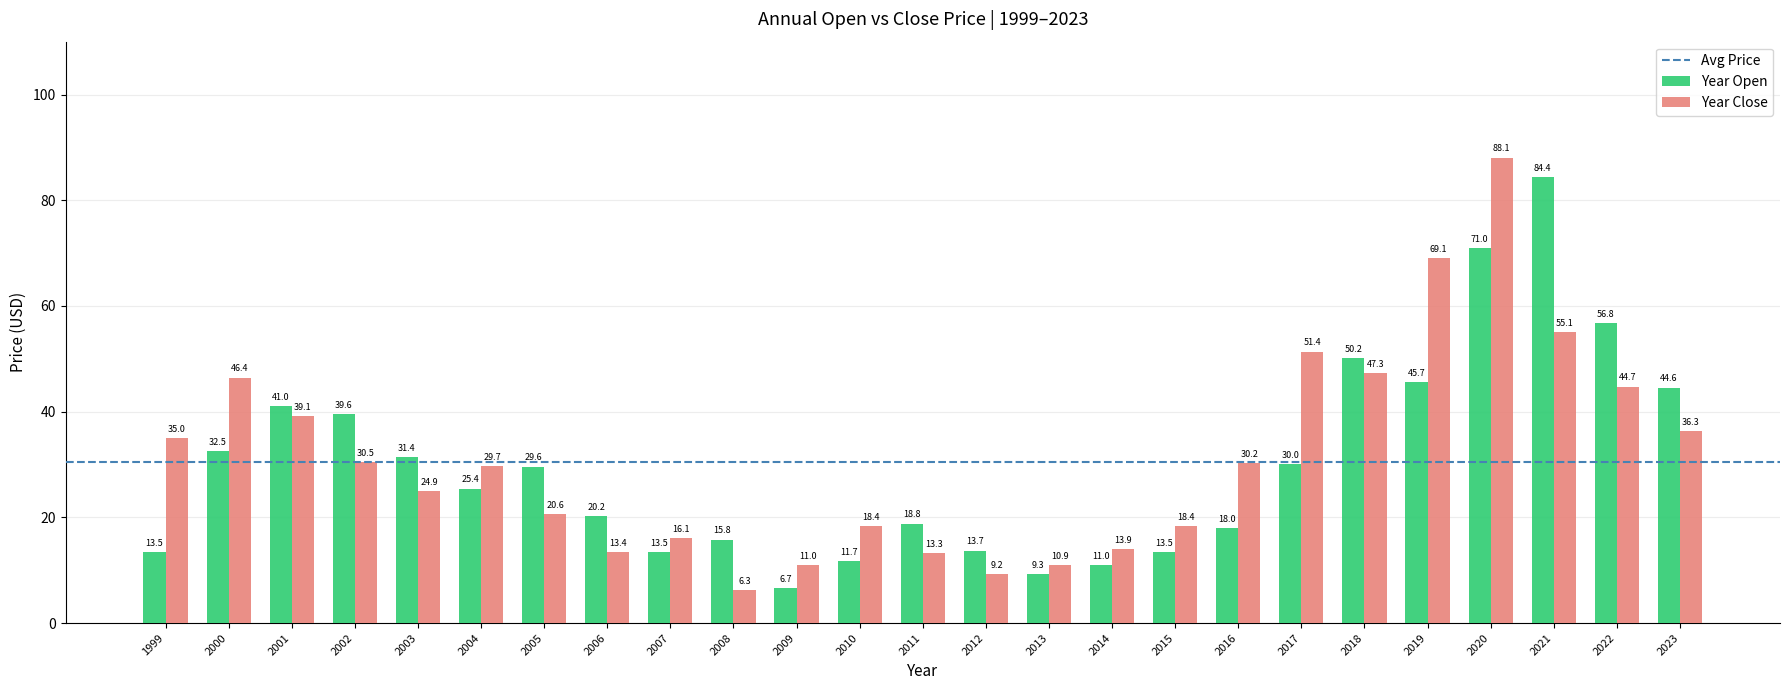

The Year Close series shows 19.1 at 2009. True or false?

False